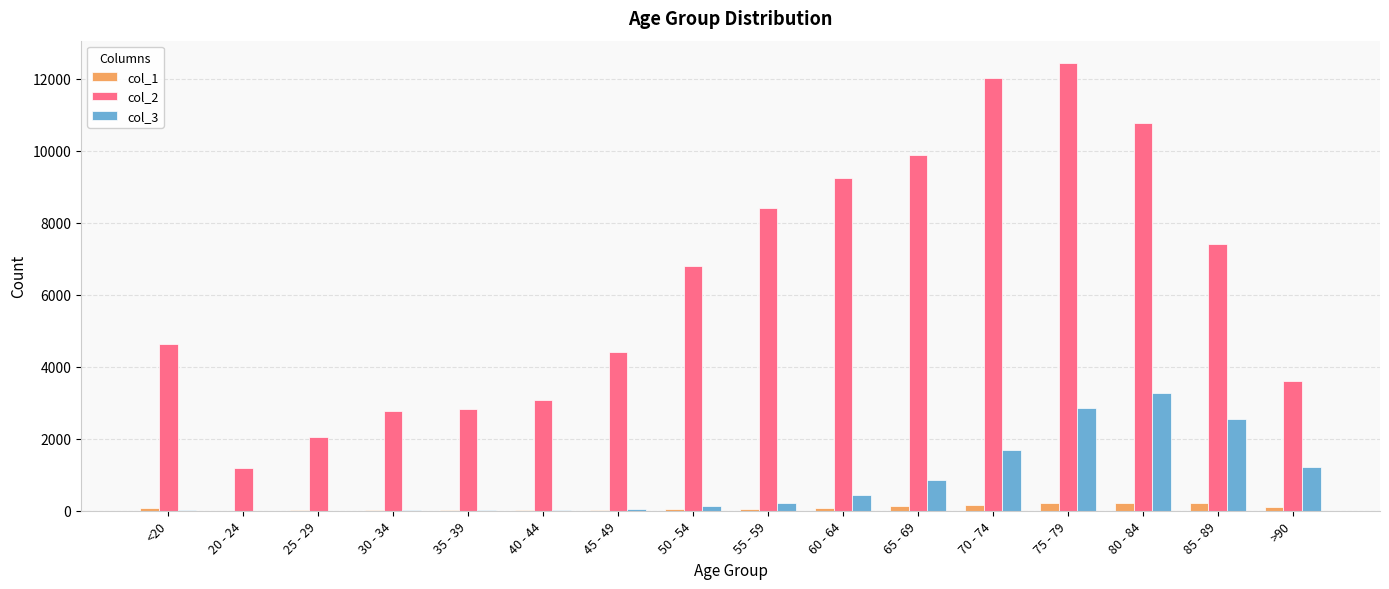

Which series has the largest range (max minus min)?

col_2